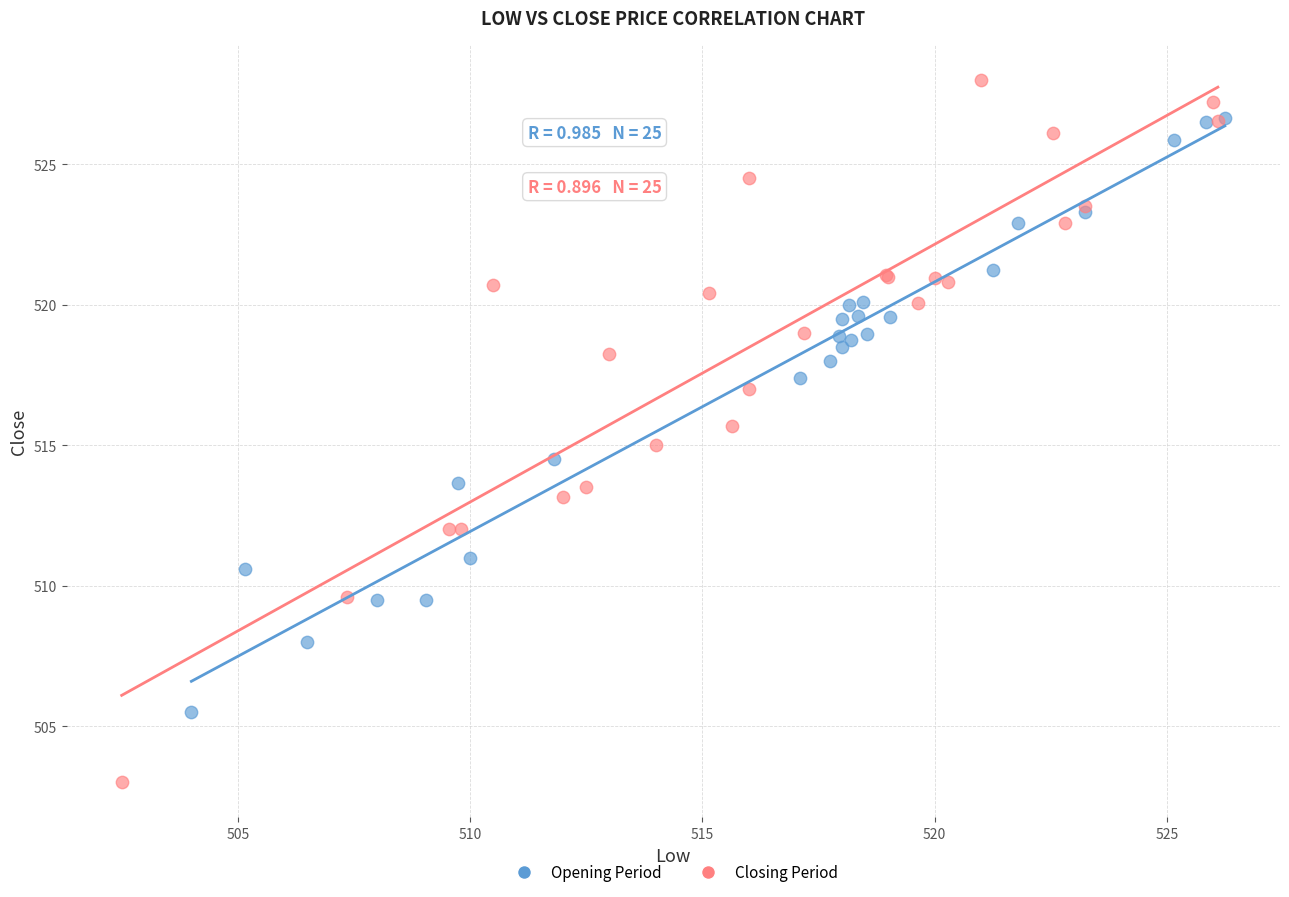

Which series has the largest Y range (max minus min)?

Closing Period